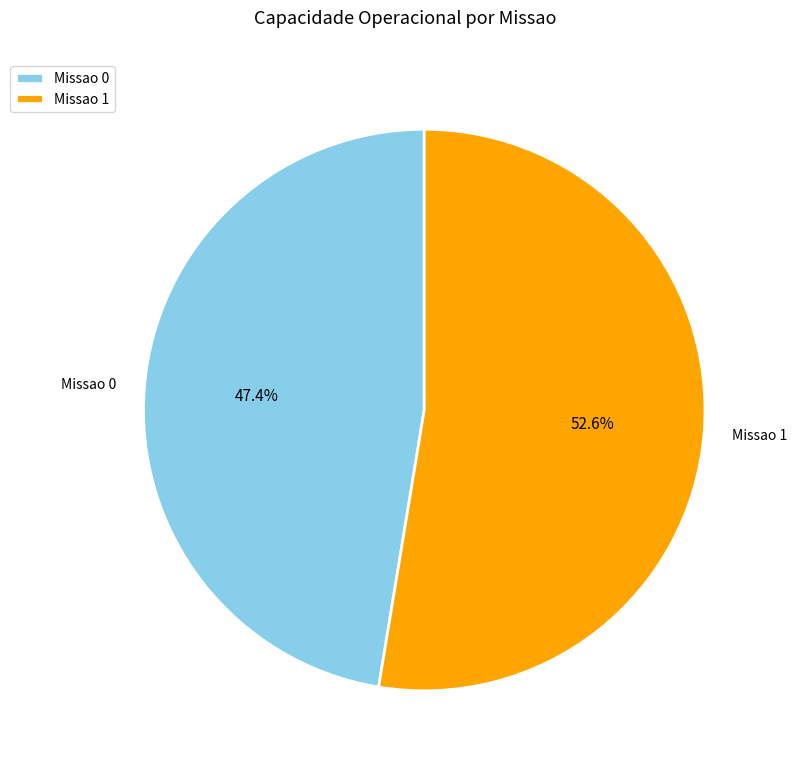

Does Missao 1 represent more than half of the total?

Yes